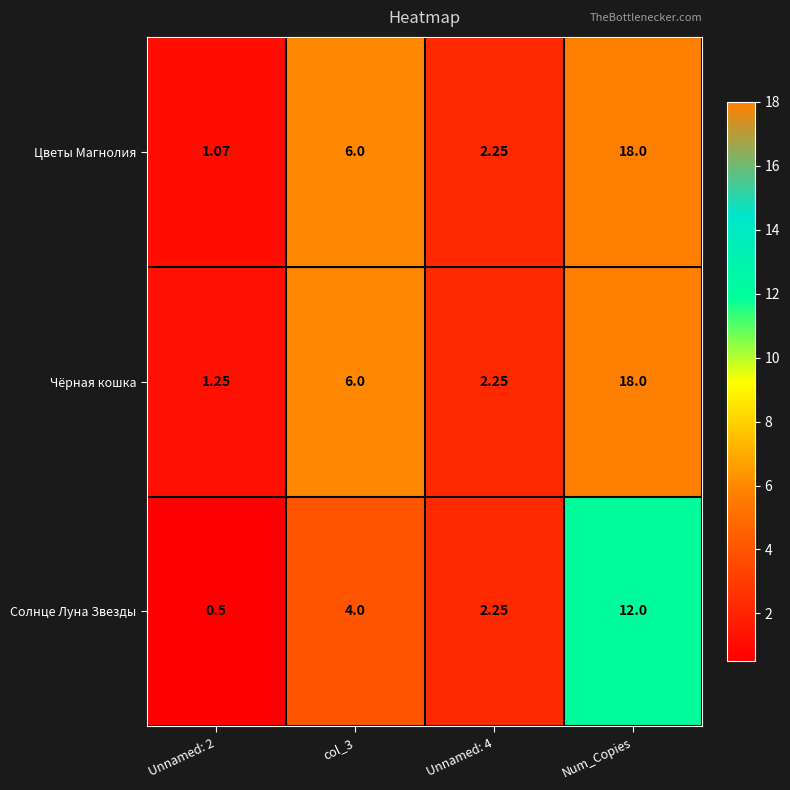

At which category does the chart reach its peak across all series?

Num_Copies